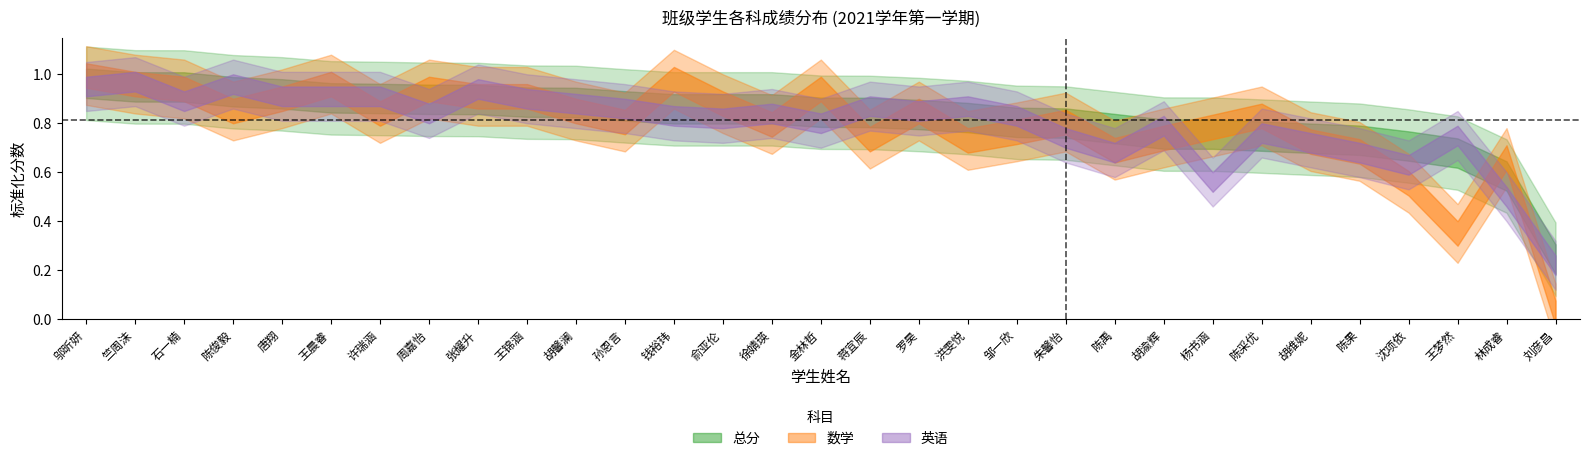

Rank the series by their average value, from highest to lowest.

总分, 英语, 数学